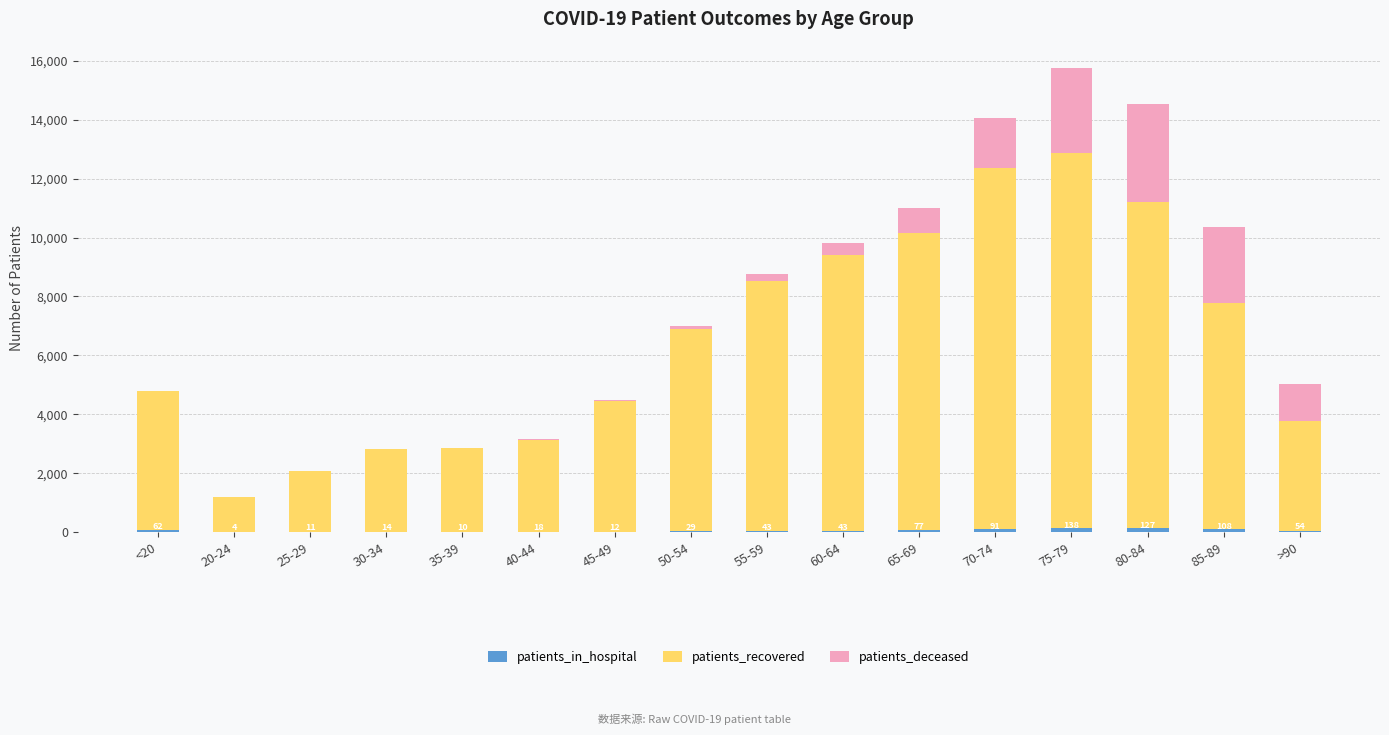

At which category is the sum across all series the highest?

75-79